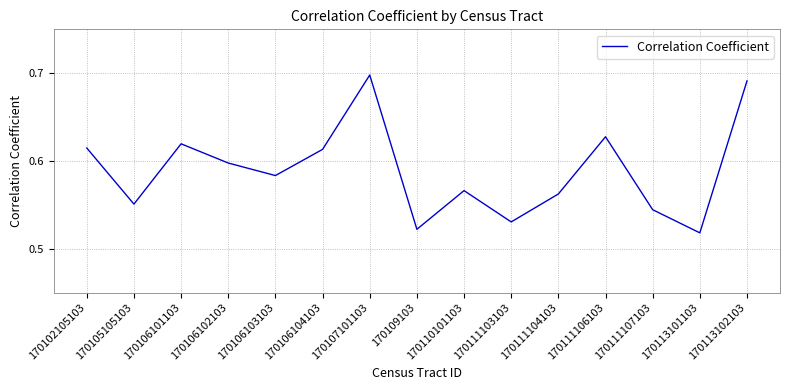

The chart shows a value of 0.6 at 170106104103. True or false?

True